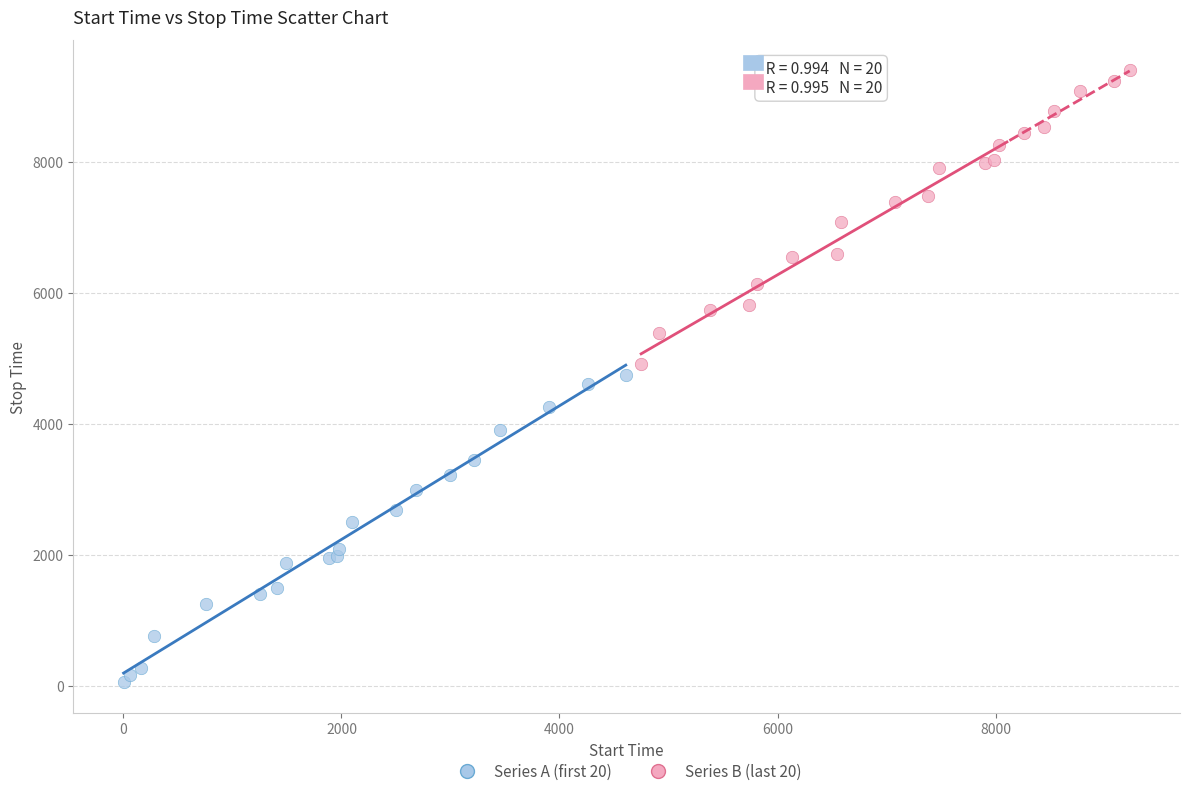

Which series reaches the minimum Y coordinate?

Series A (first 20)